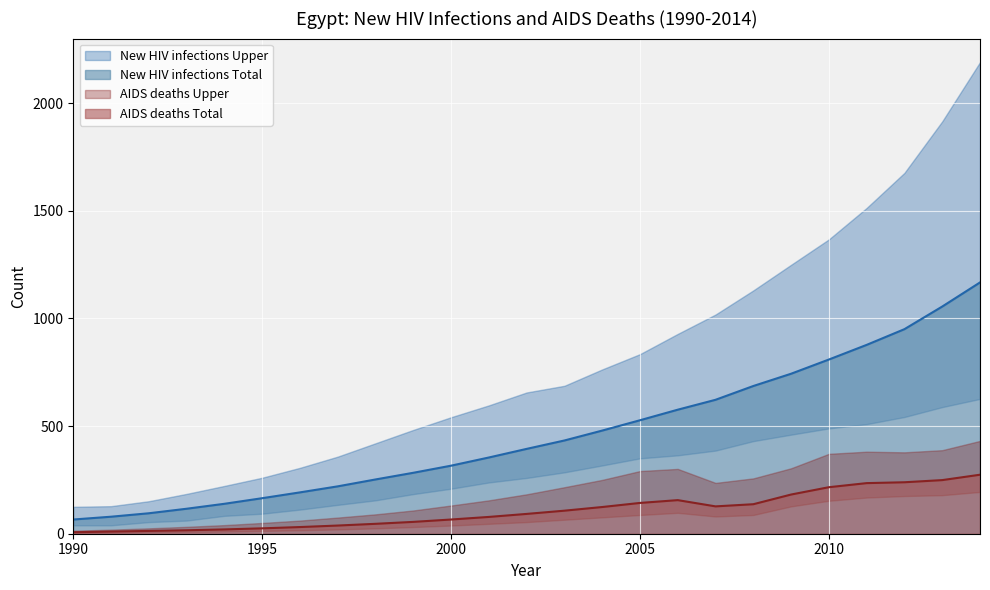

True or false: AIDS deaths Total and AIDS deaths Lower cross at least once.

False